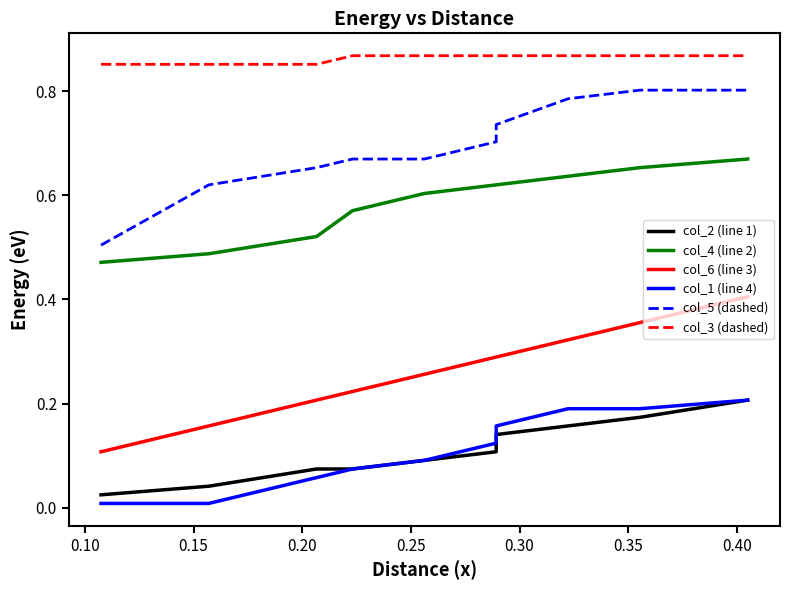

How many distinct data groups are displayed?

6